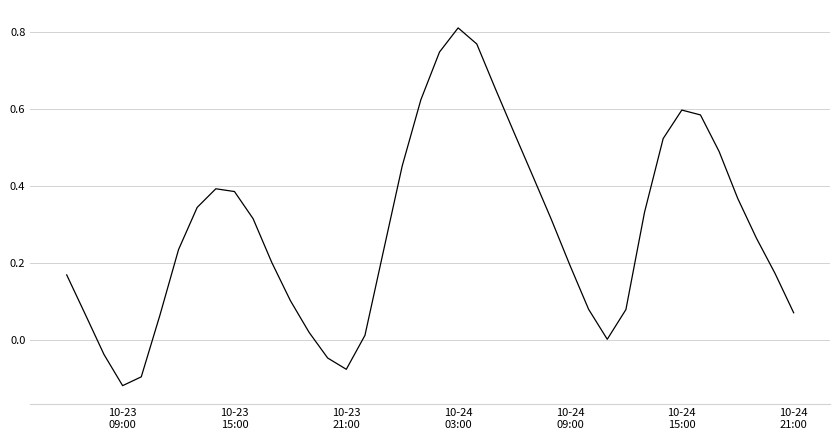

What is the difference between the maximum and minimum values?

0.9